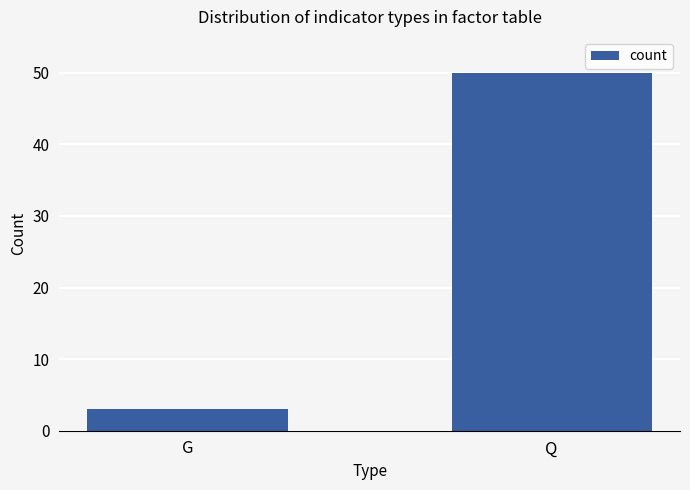

What is the change in value from G to Q?

+47